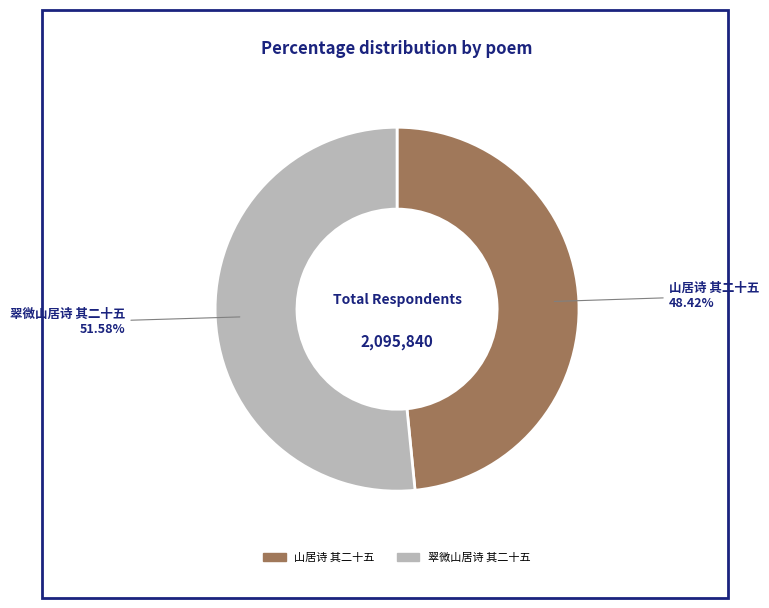

Is there any slice that represents more than half of the pie?

Yes